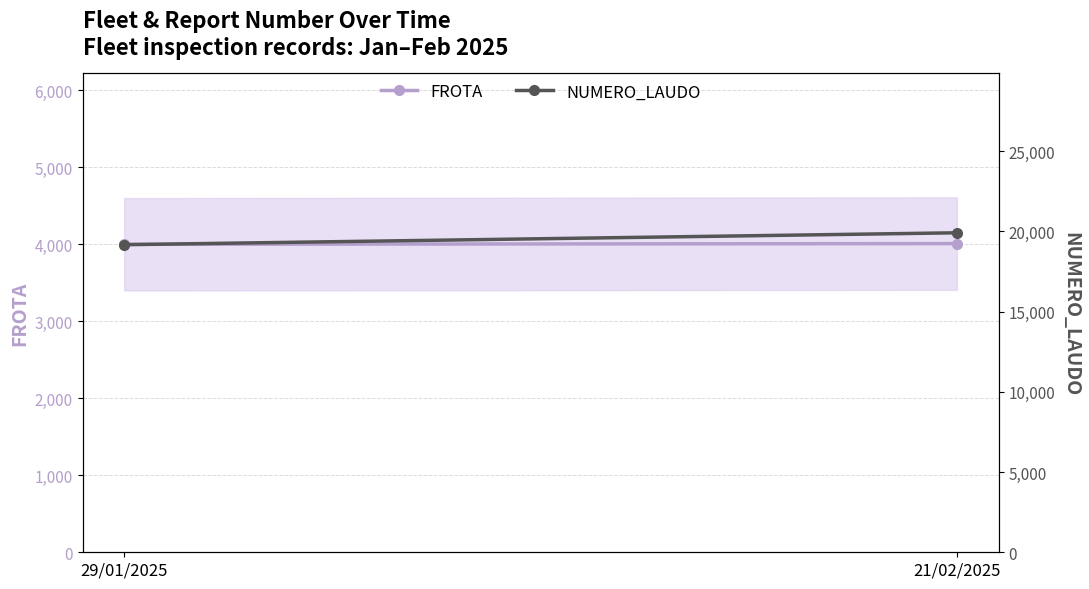

What is the difference between the FROTA values at 21/02/2025 and 29/01/2025?

9